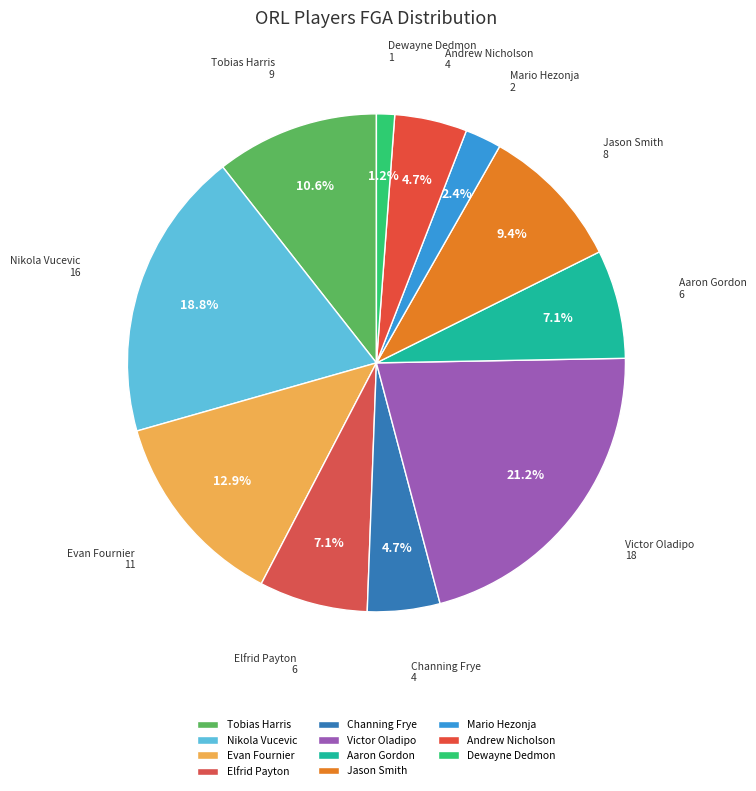

Which slice is the largest?

Victor Oladipo